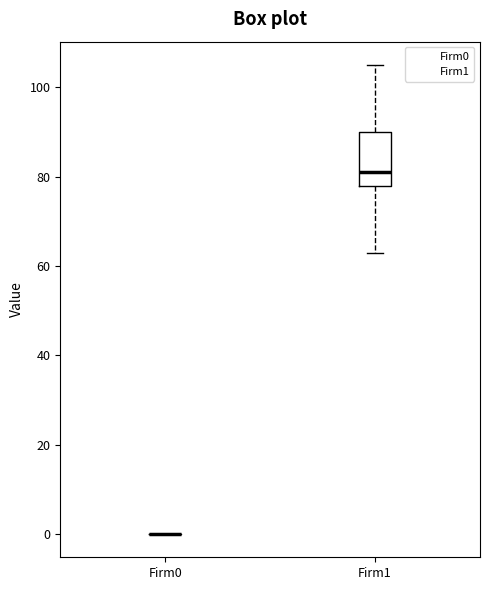

Reading left to right, read every box against the y-axis: the position of its median line, the range the box covers, and the ends of its whiskers. The values are not printed on the chart, so give them approximately, as read against the axis.

Firm0: box collapsed to a line at 0, whiskers 0 to 0
Firm1: median 82, box 78 to 90, whiskers 64 to 106